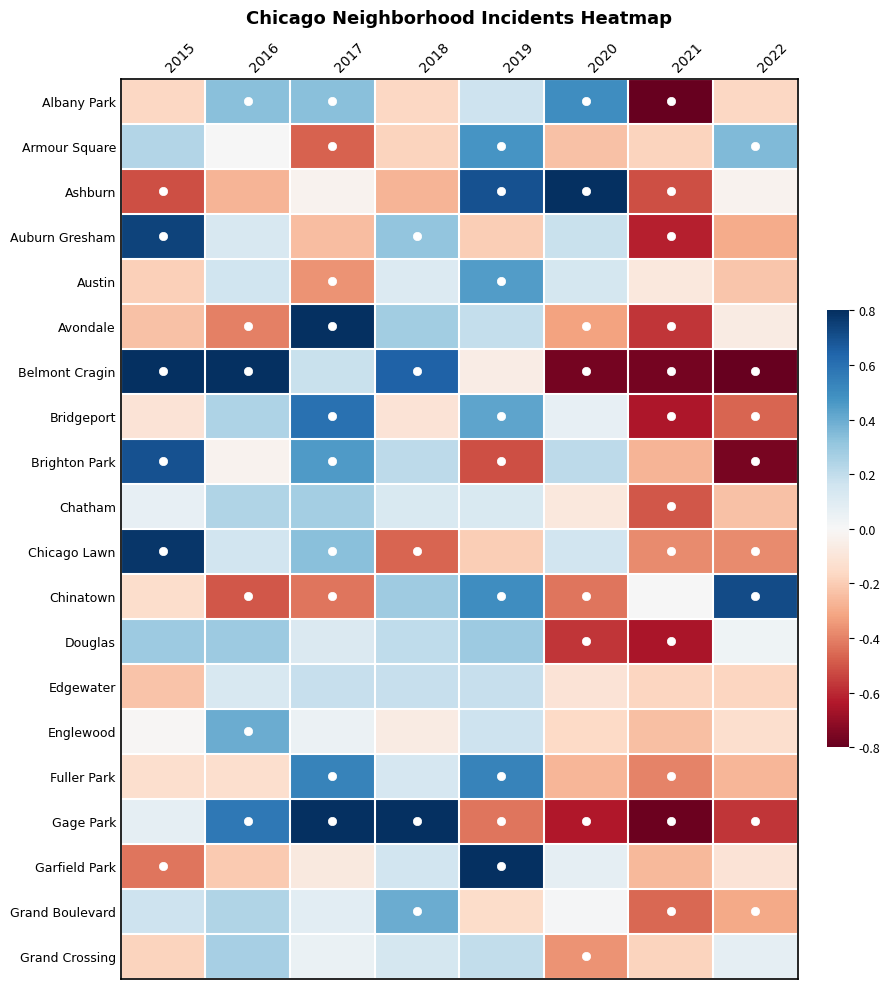

At how many categories does at least one series exceed 0?

7